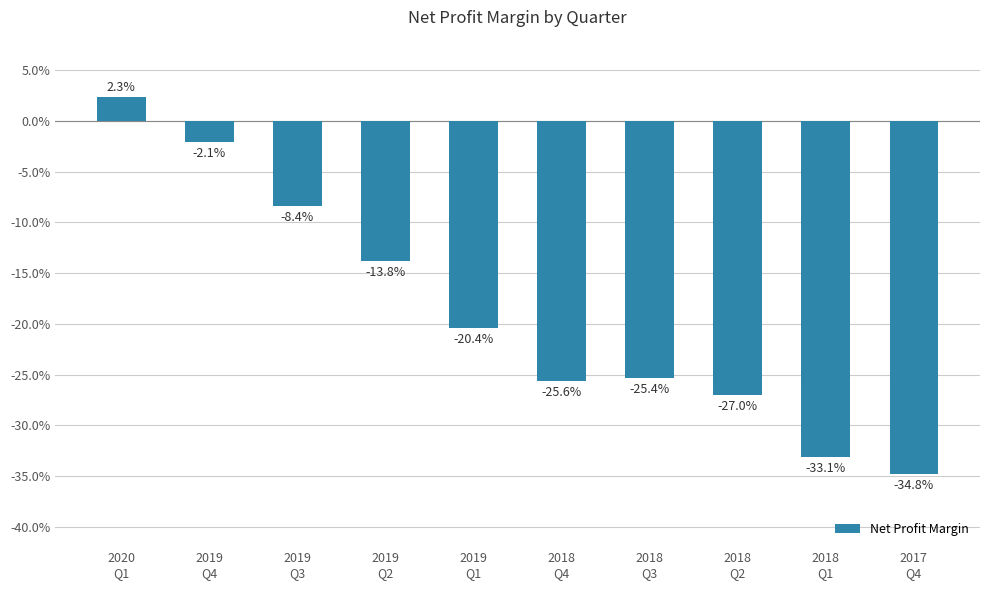

True or false: the data shows -0.1 at 2019
Q2.

False